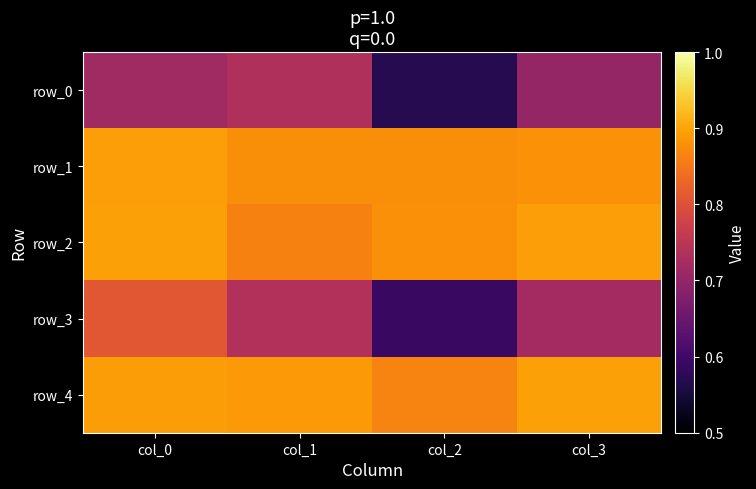

Reading right to left, transcribe all the data shown in this chart.

row_0: 0.7	0.6	0.7	0.7
row_1: 0.9	0.9	0.9	0.9
row_2: 0.9	0.9	0.9	0.9
row_3: 0.7	0.6	0.7	0.8
row_4: 0.9	0.9	0.9	0.9